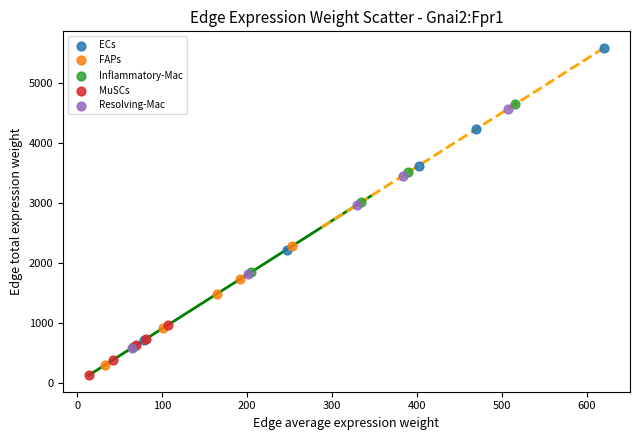

What are all the series names shown in the legend?

ECs, FAPs, Inflammatory-Mac, MuSCs, Resolving-Mac